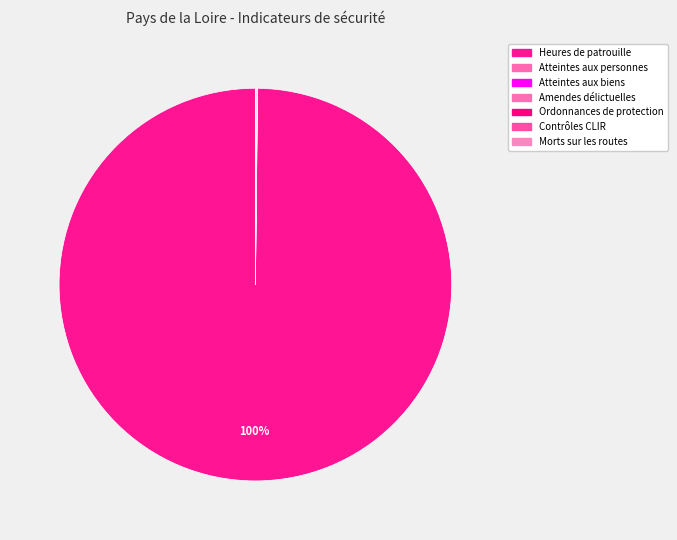

Which category has the smallest portion of the pie?

Ordonnances de protection